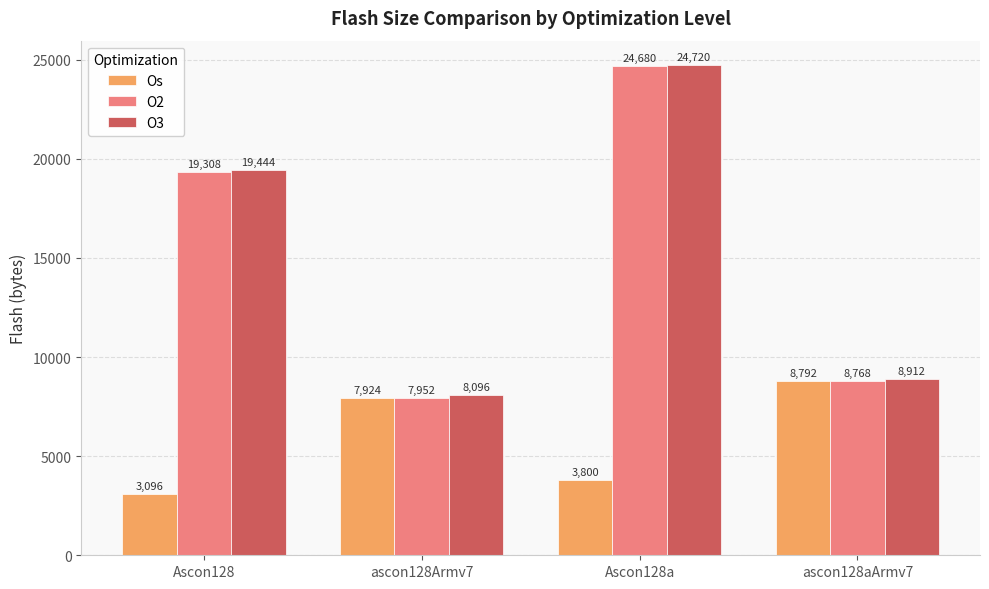

What are all the series names shown in the legend?

Os, O2, O3